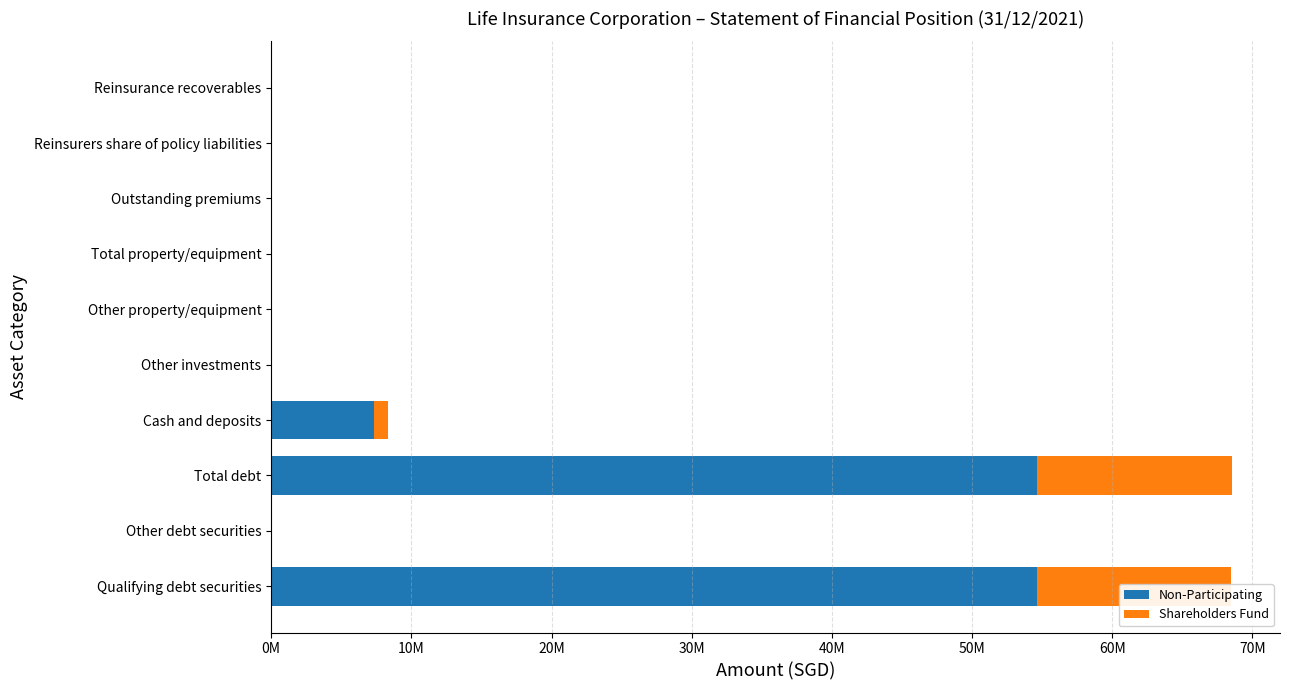

What are all the series names shown in the legend?

Non-Participating, Shareholders Fund